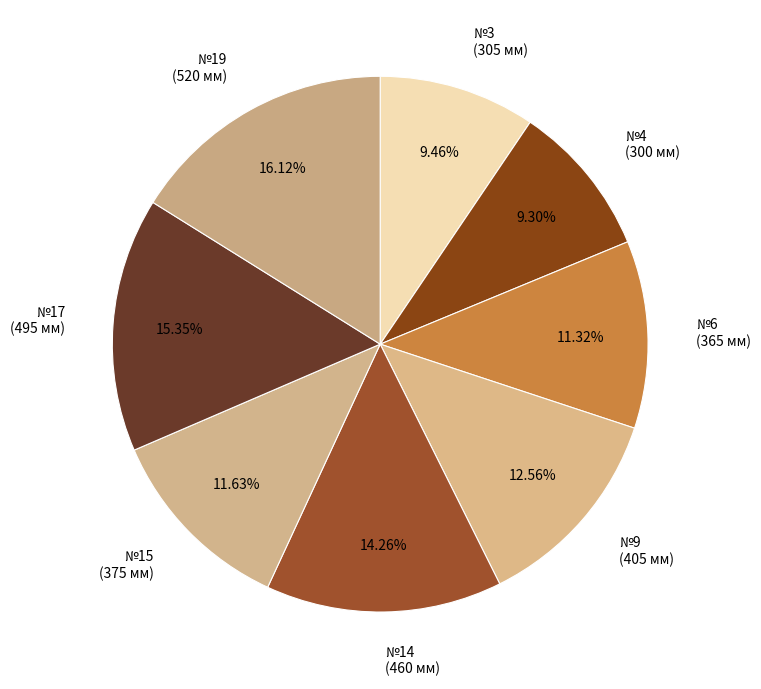

Is the sum of №3 (305 мм) and №14 (460 мм) greater than half?

No